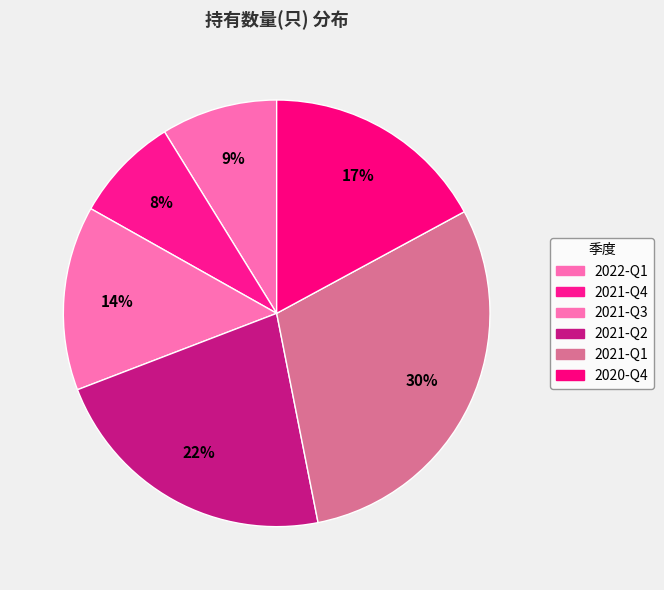

How many segments does this pie chart have?

6